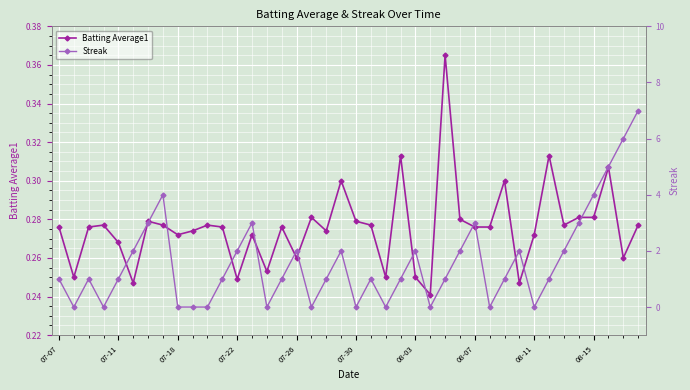

Which series has the largest total across all categories?

Streak